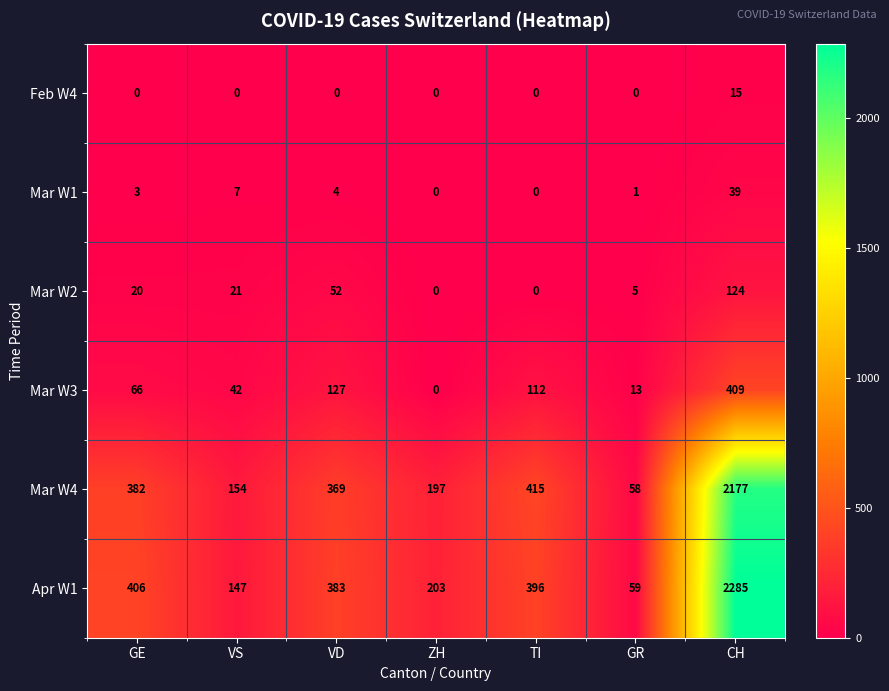

Read the Apr W1 value at CH.

2285